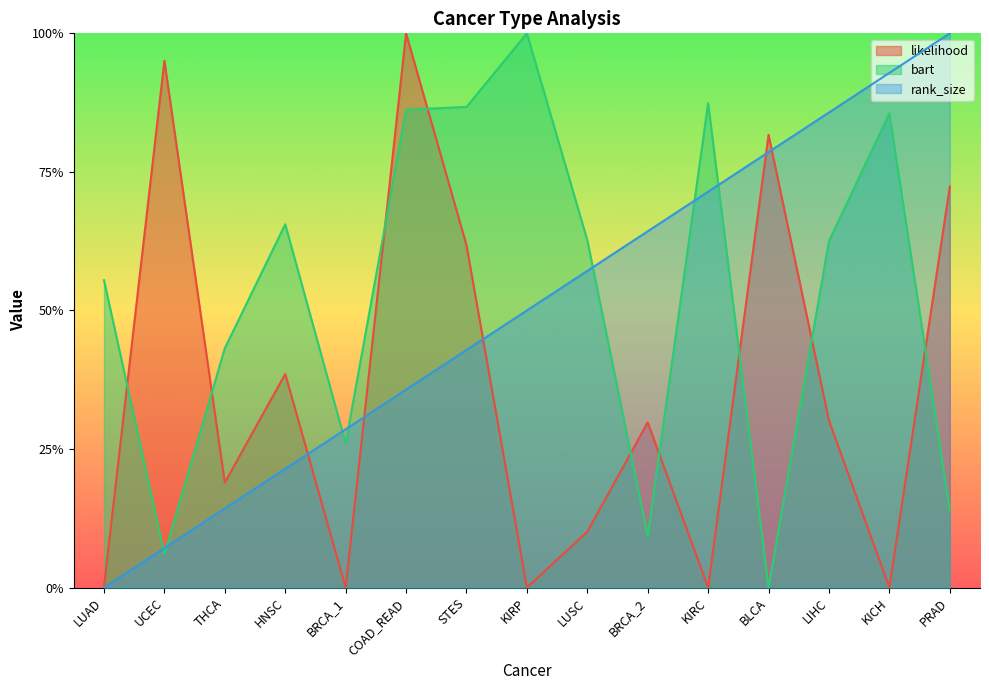

What position from the right is BRCA_1?

11